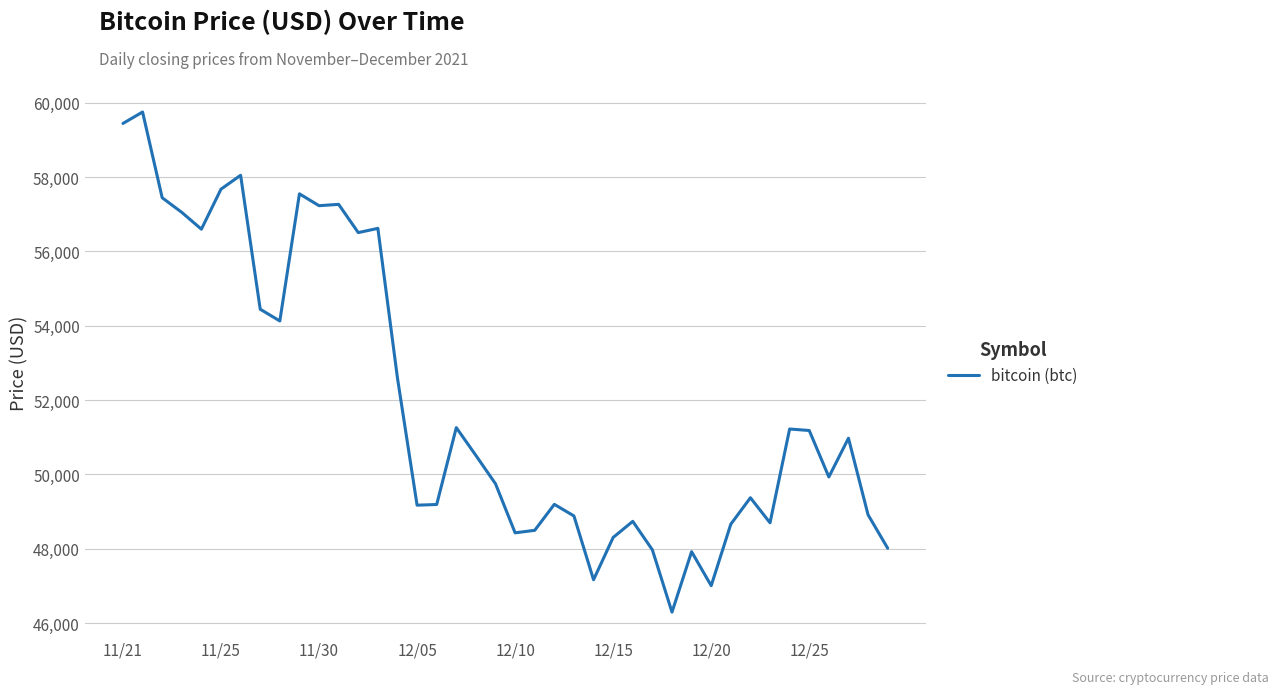

Does the chart have visible grid lines?

Yes